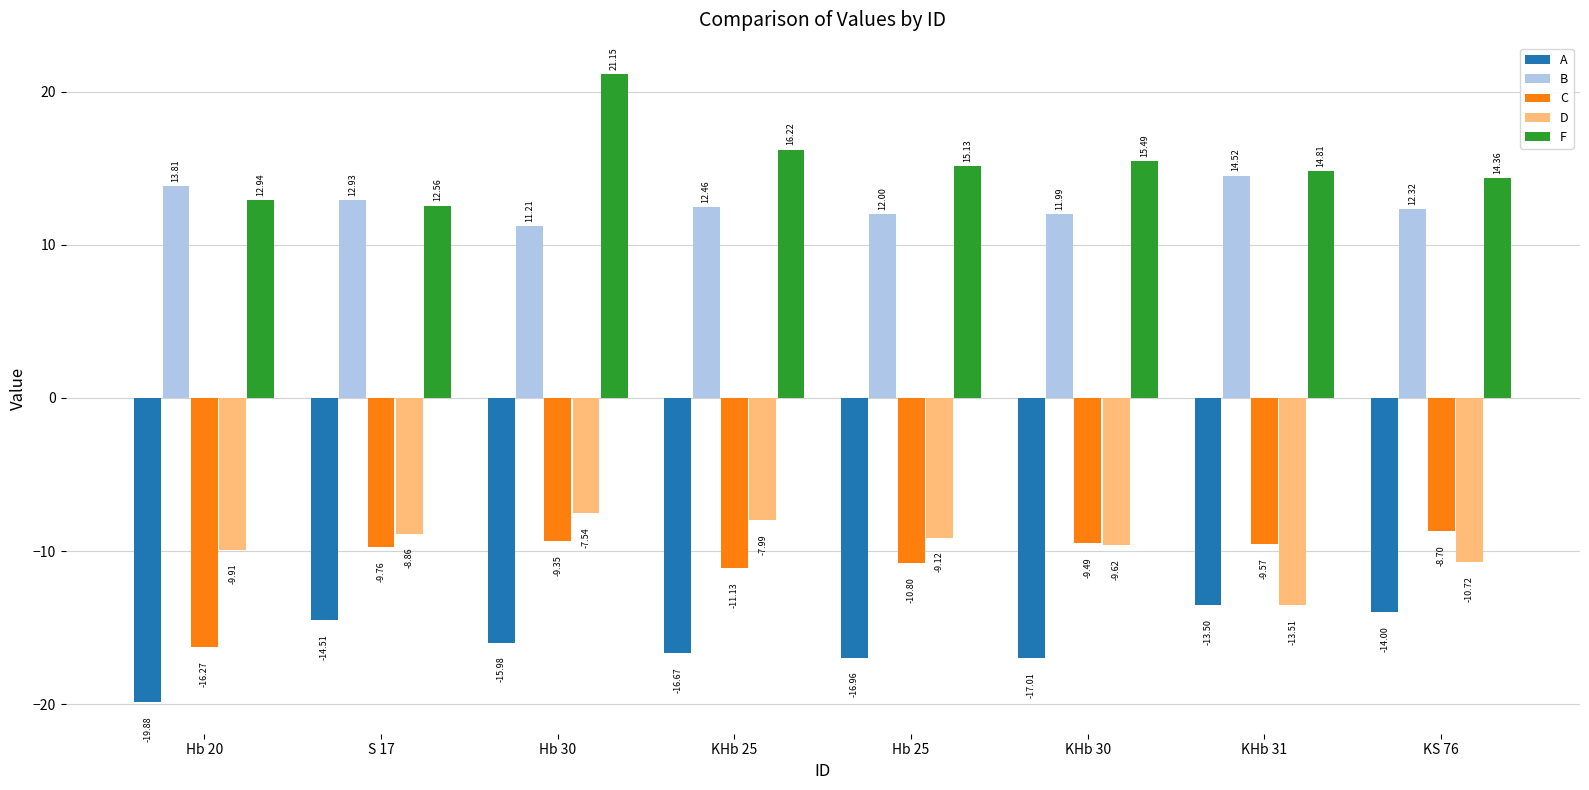

What value does the C series have at Hb 20?

-16.3